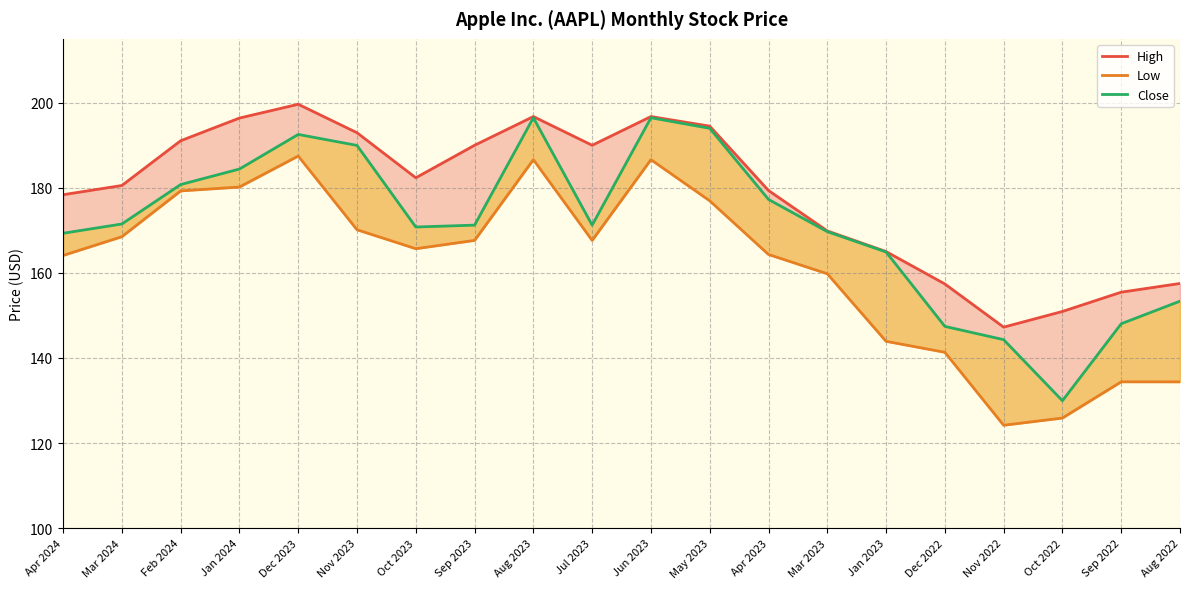

What is the average value of the Close series?

171.2